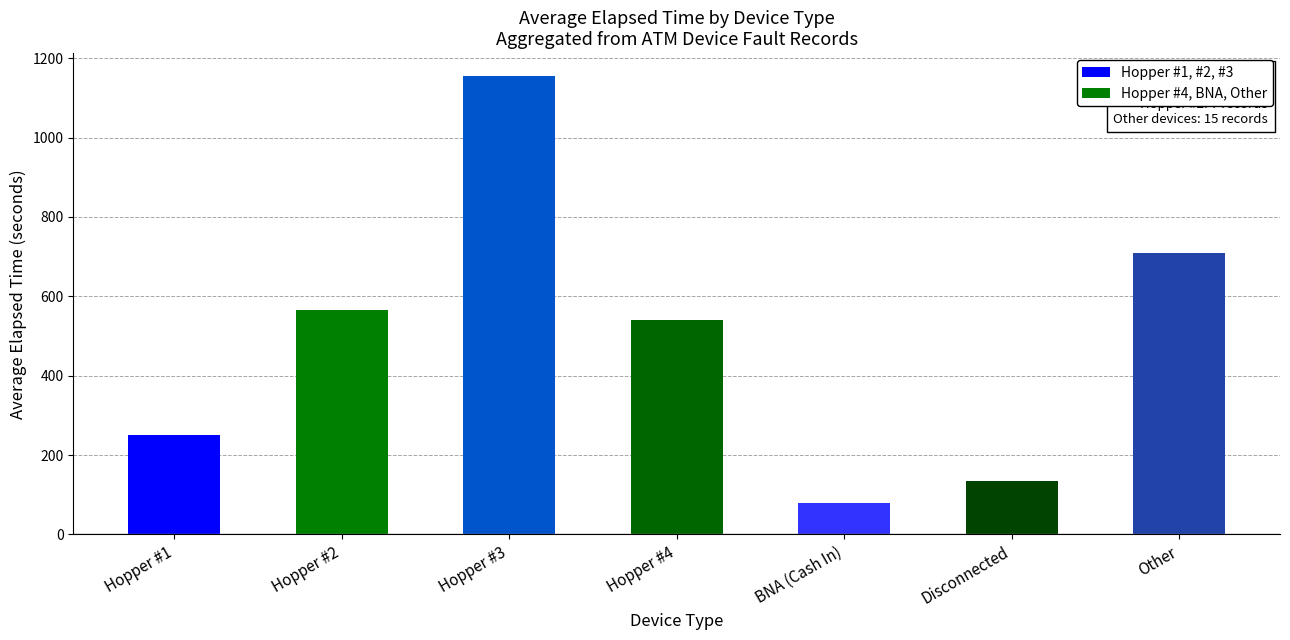

What position from the left is Hopper #4?

4